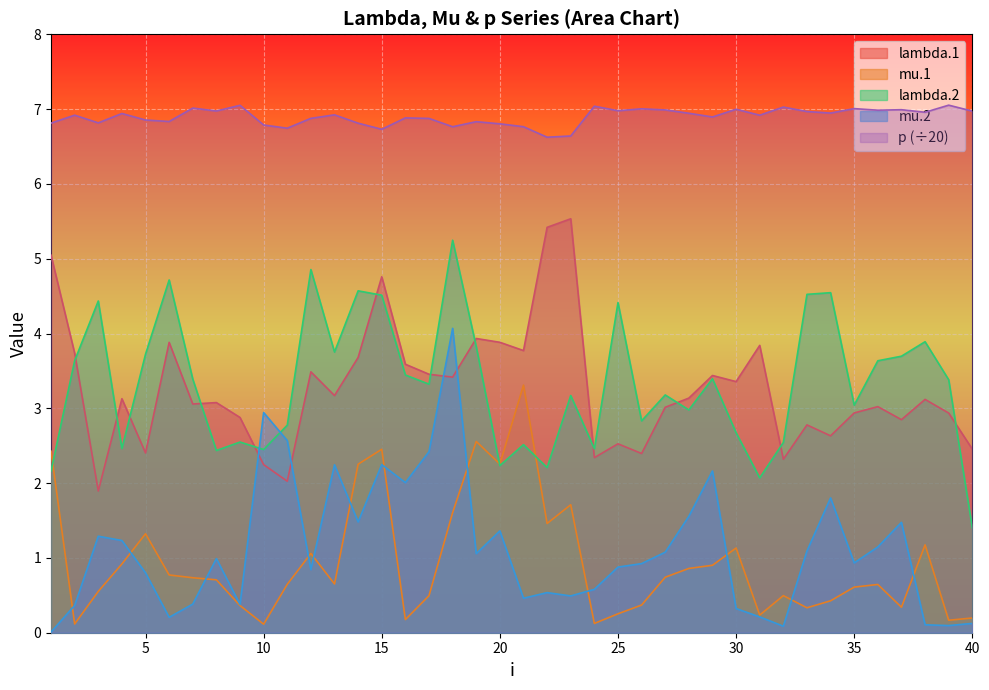

What is the sum of the lambda.1 values at 30 and 9?

6.2